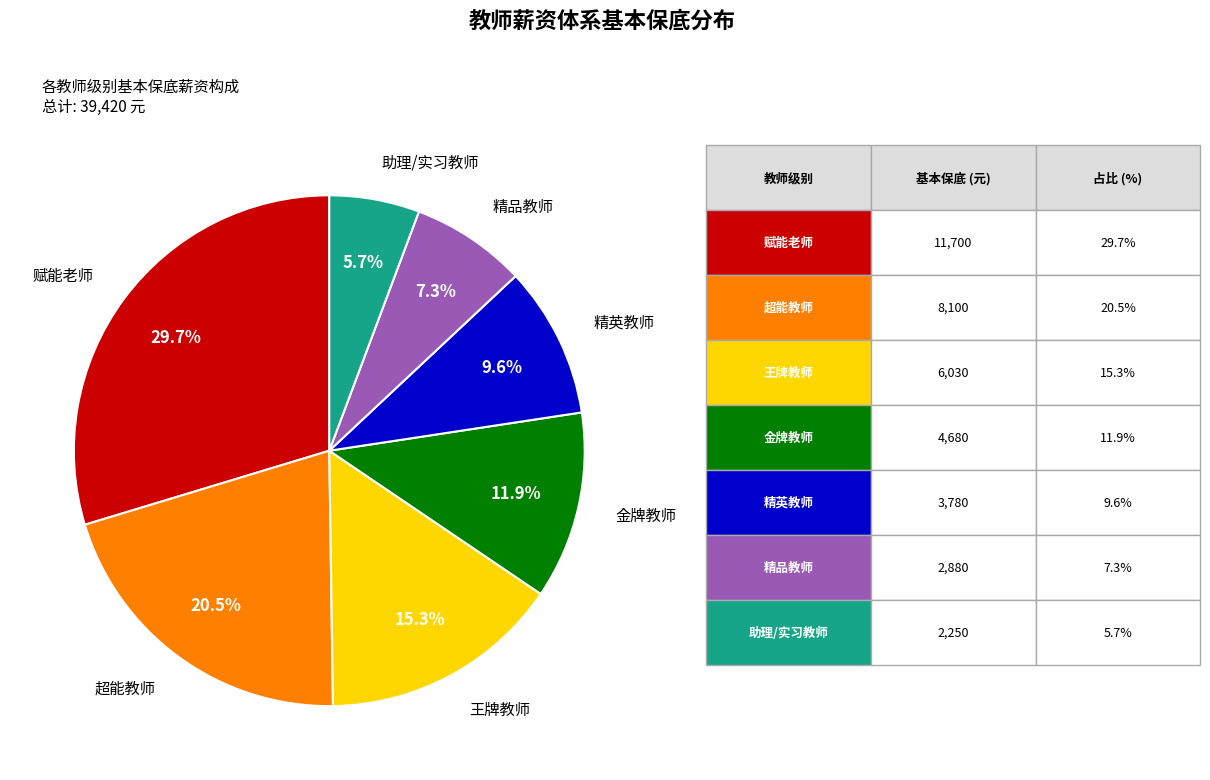

Is there any slice that represents more than half of the pie?

No